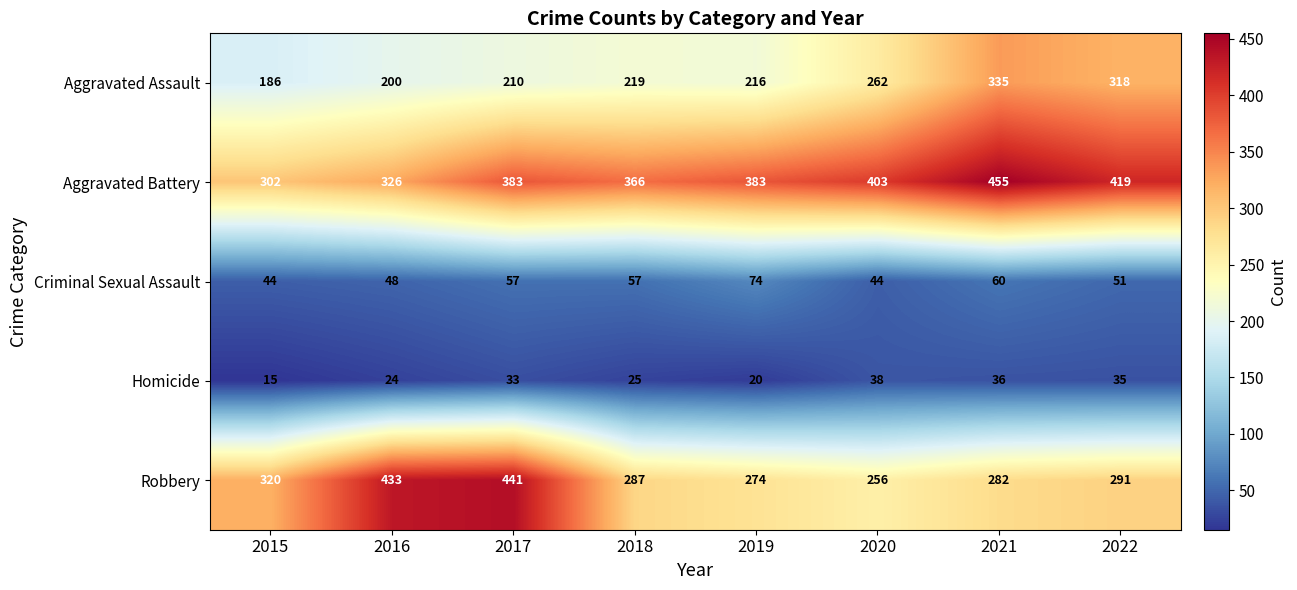

Is it true that Homicide equals 20 at 2019?

True